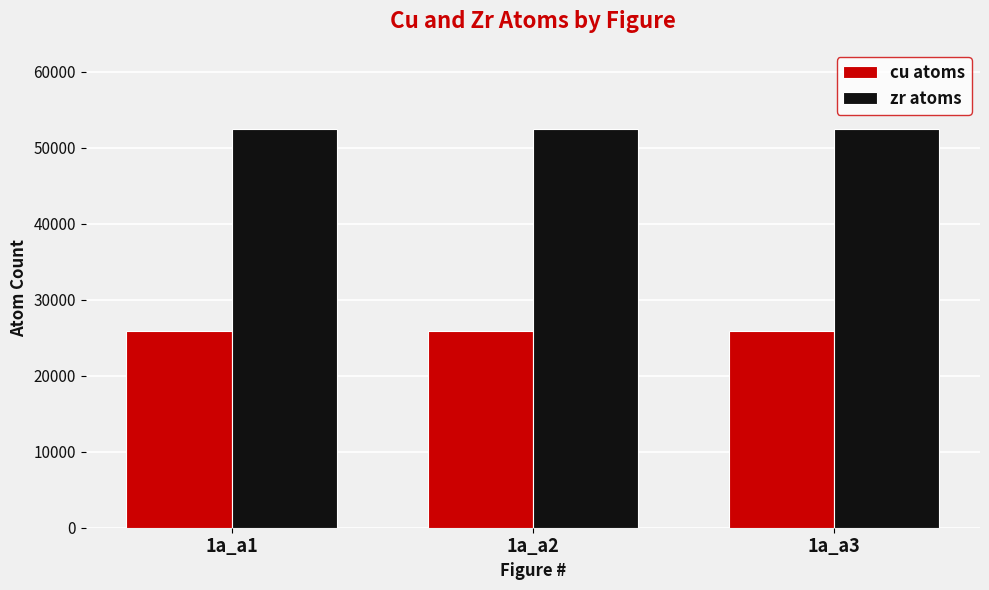

Is the value of zr atoms at 1a_a3 greater than the value of cu atoms at 1a_a3?

Yes